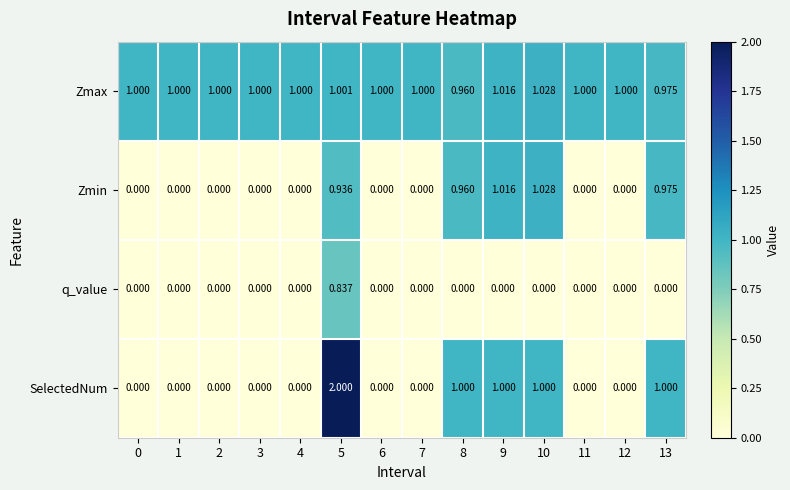

Which series changed the most between 10 and 12?

Zmin